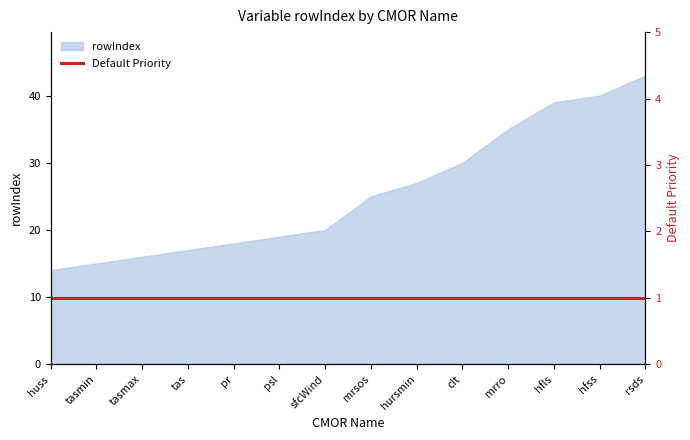

Which category has the lowest value across all series?

huss